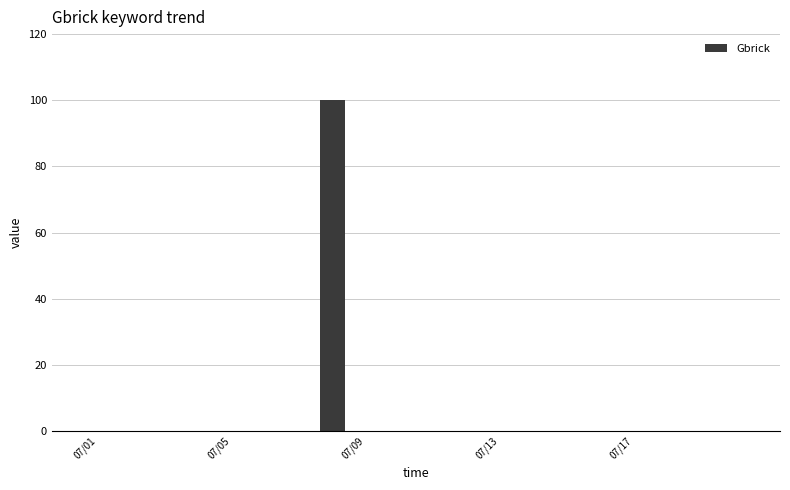

Reading right to left, extract all data points from this chart.

0	0	0	0	0	0	0	0	0	0	0	0	100	0	0	0	0	0	0	0